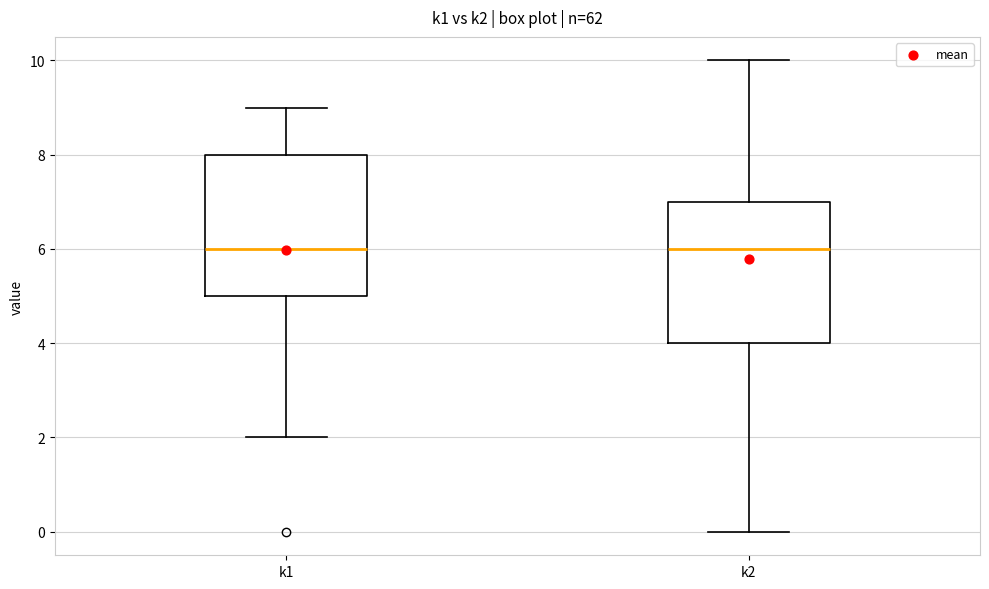

Reading left to right, read every box against the y-axis: the position of its median line, the range the box covers, and the ends of its whiskers. The values are not printed on the chart, so give them approximately, as read against the axis.

k1: median 6, box 5 to 8, whiskers 2 to 9
k2: median 6, box 4 to 7, whiskers 0 to 10